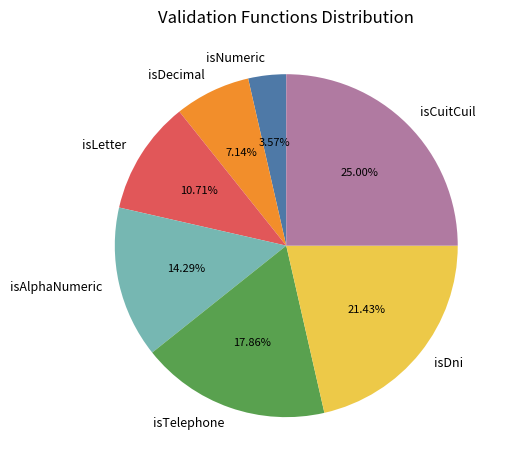

What percentage do isAlphaNumeric and isDecimal together represent?

21.4%